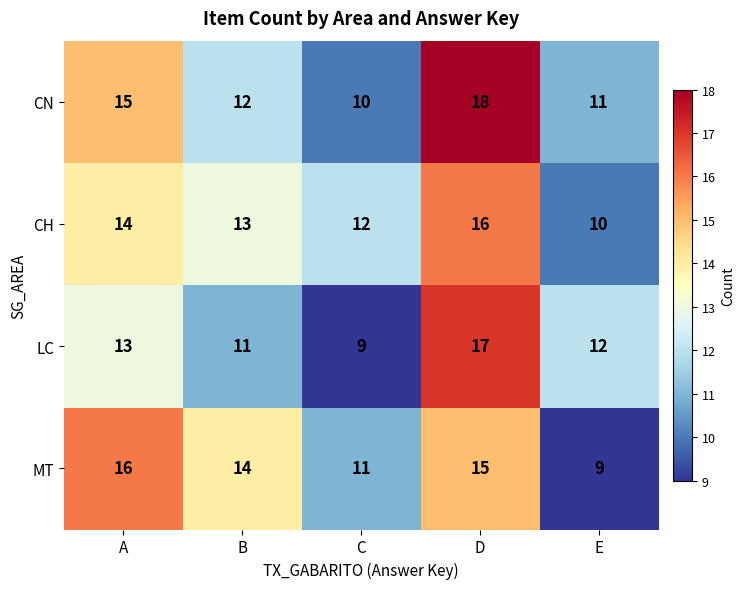

What is the average value of the MT series?

13